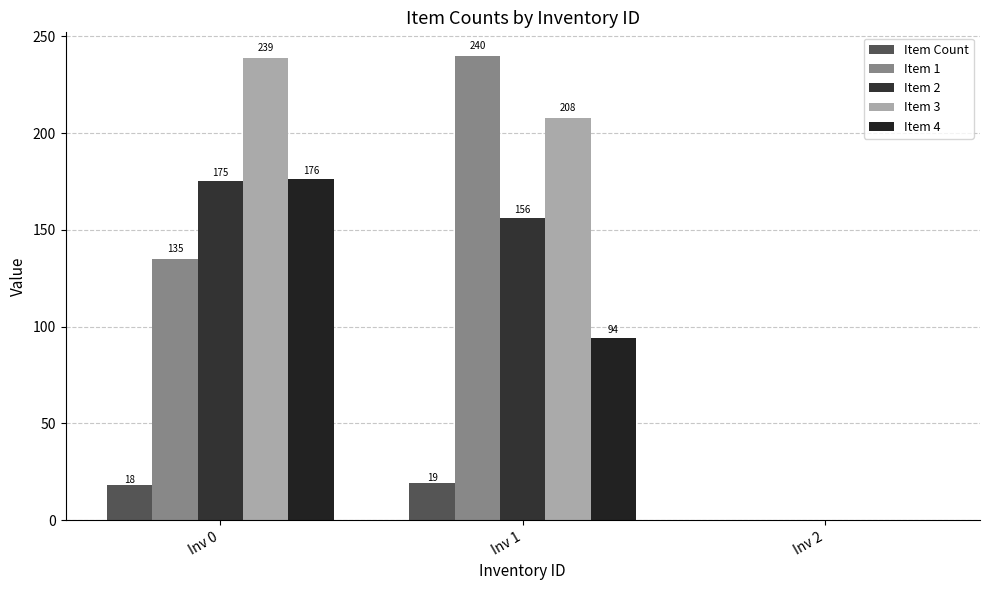

Reading right to left, extract all data points from this chart.

Item Count: 0	19	18
Item 1: 0	240	135
Item 2: 0	156	175
Item 3: 0	208	239
Item 4: 0	94	176